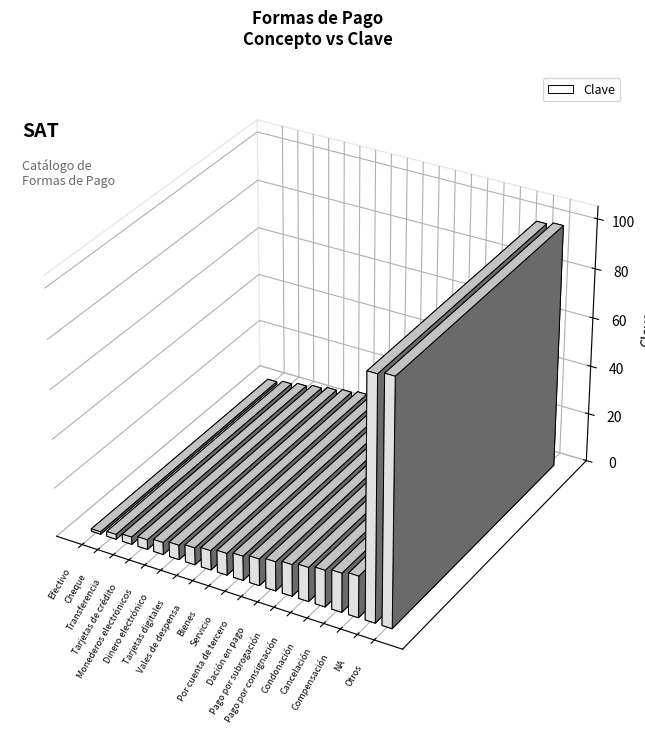

Does the chart contain stacked bars?

No